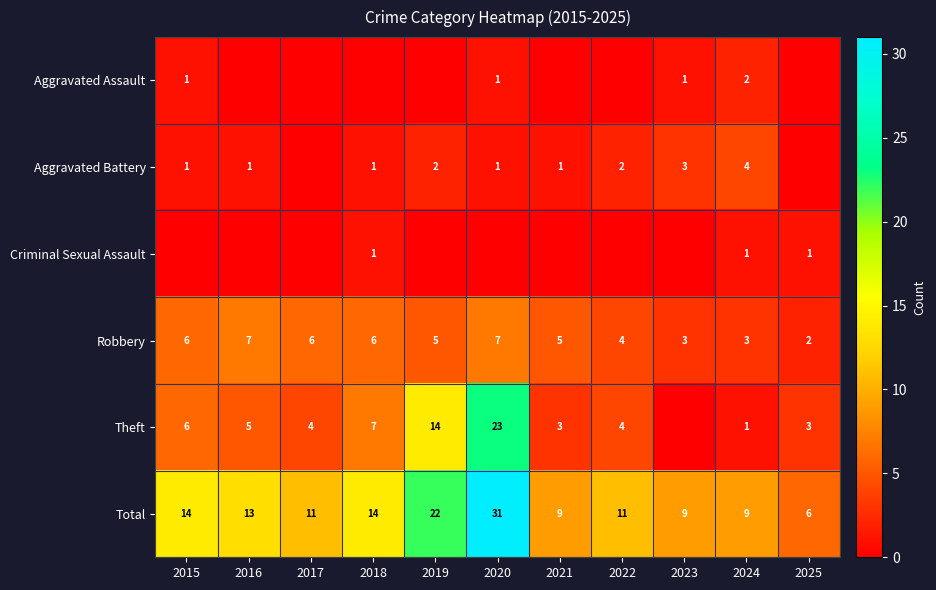

Which category has the highest value in the Total series?

2020